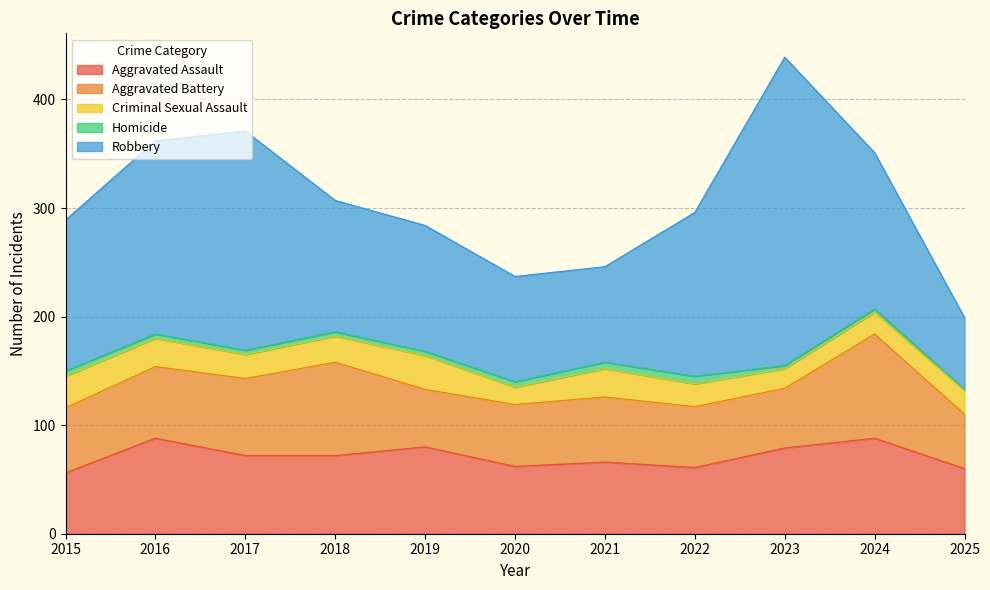

Which series has the largest total across all categories?

Robbery